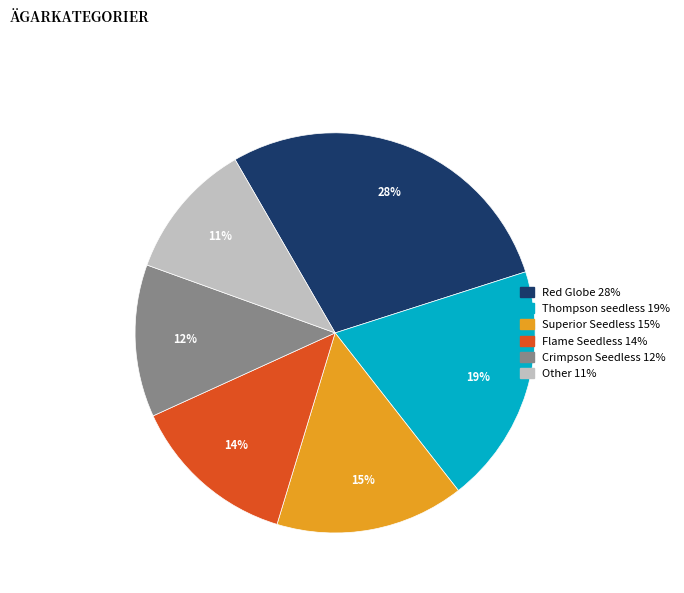

What percentage is the Red Globe slice, to the nearest percent?

28%